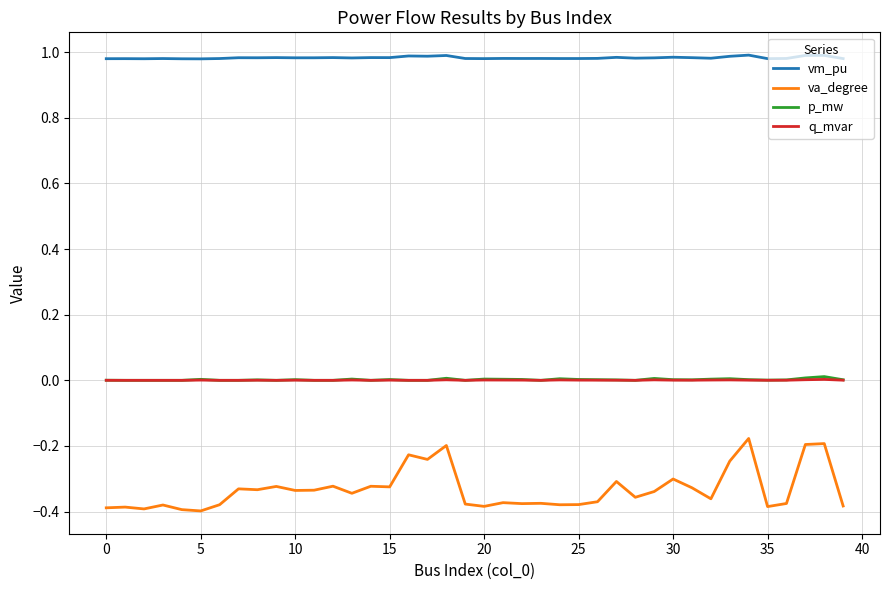

True or false: vm_pu and va_degree cross at least once.

False